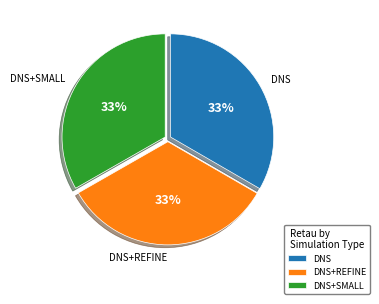

Approximately how many times larger is the value at DNS+REFINE compared to DNS+SMALL?

1.0